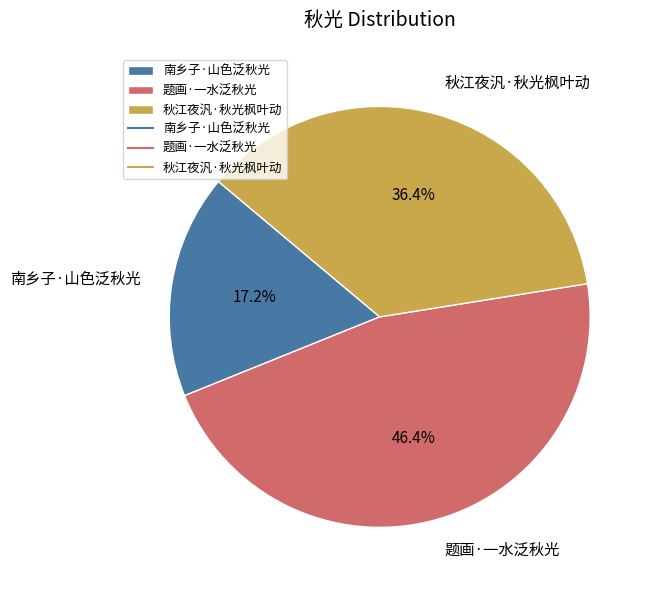

How many slices are in this pie chart?

3